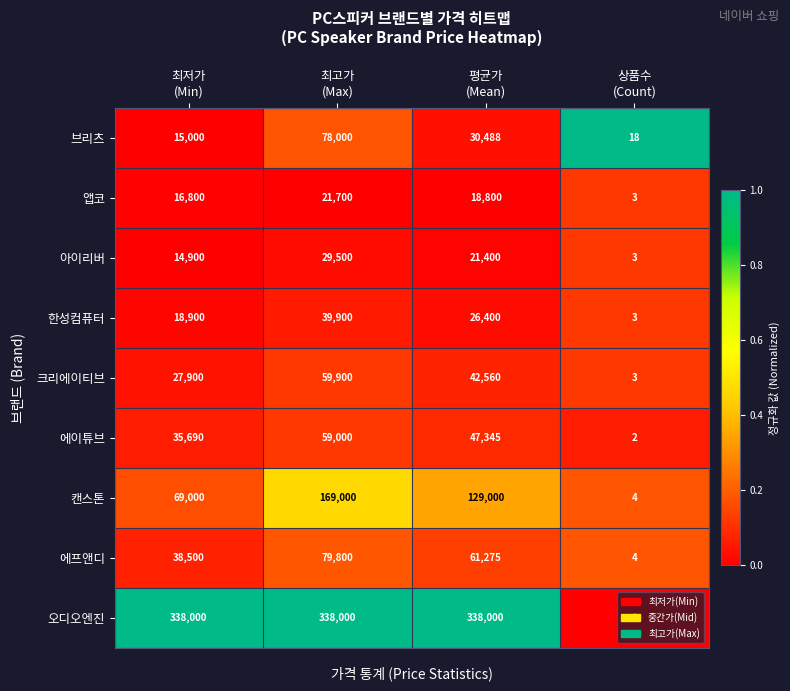

What is the minimum value for 에프앤디?

4